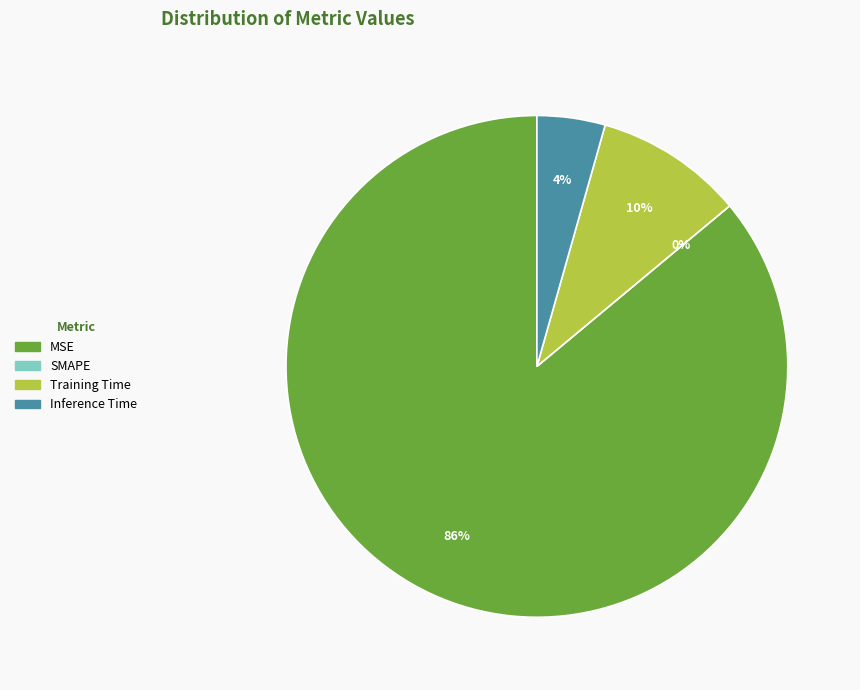

What percentage is the MSE slice, to the nearest percent?

86%